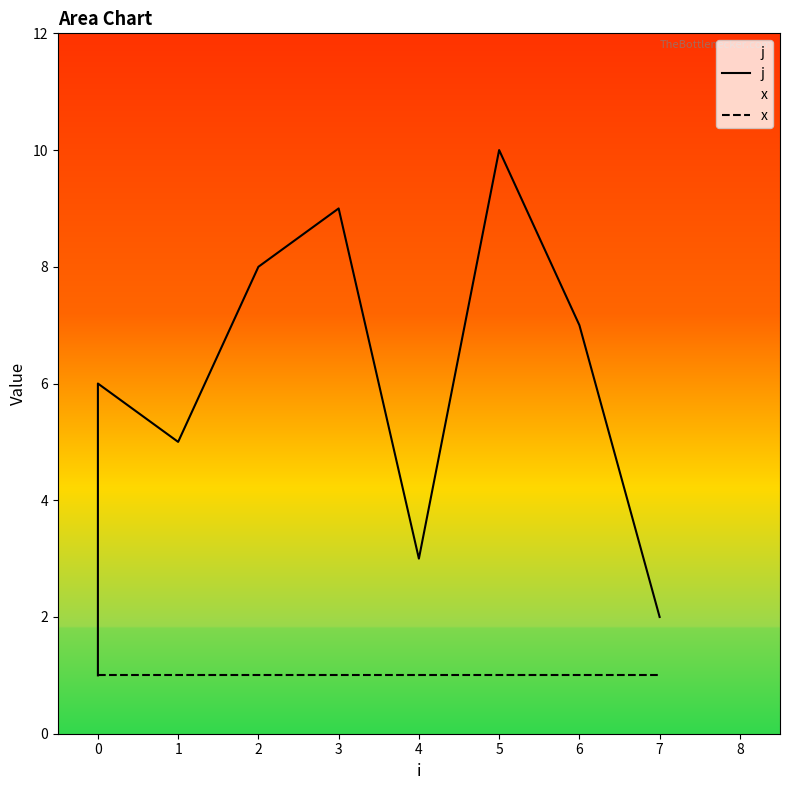

Rank the series by their average value, from lowest to highest.

x, j